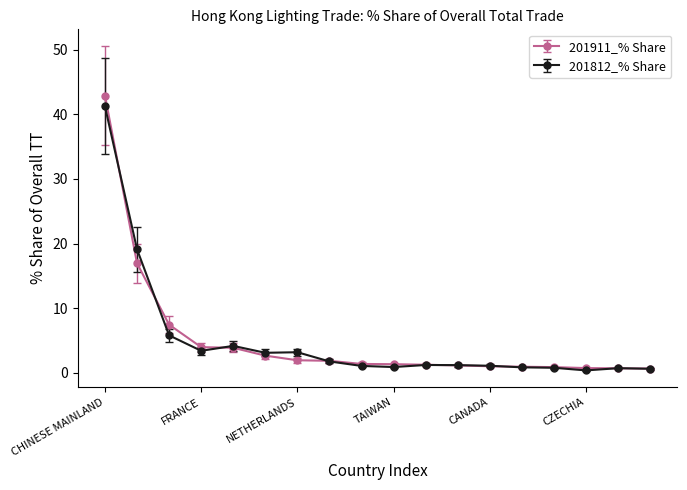

List the series in order of their peak value, highest first.

201911_% Share, 201812_% Share